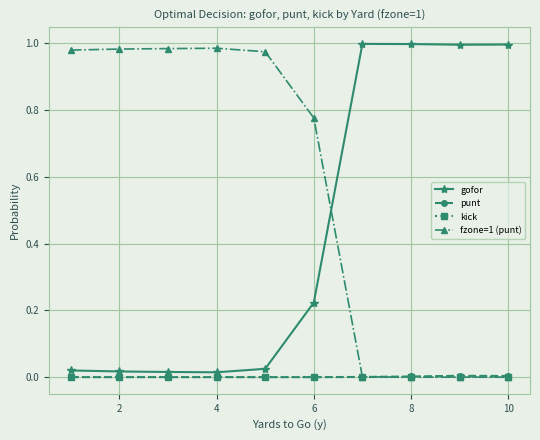

Which series has the largest total across all categories?

fzone=1 (punt)